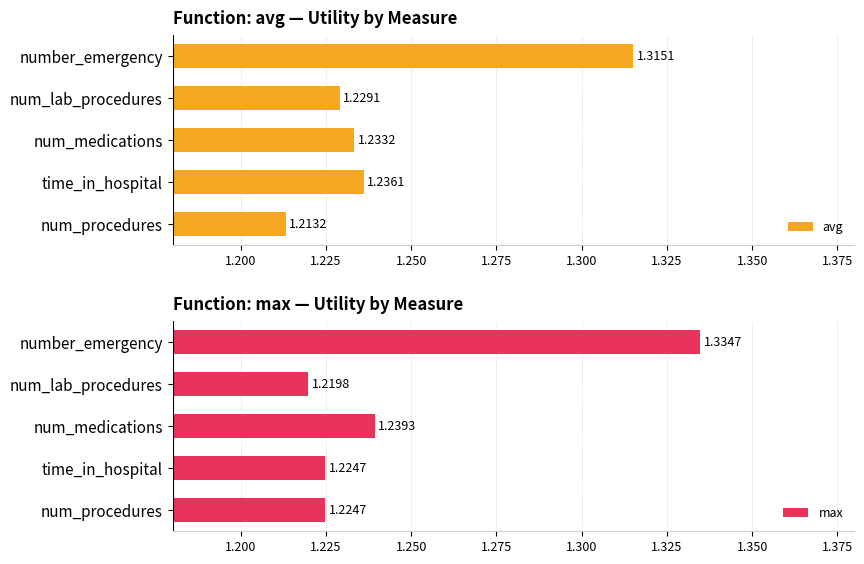

Which series has the largest range (max minus min)?

max